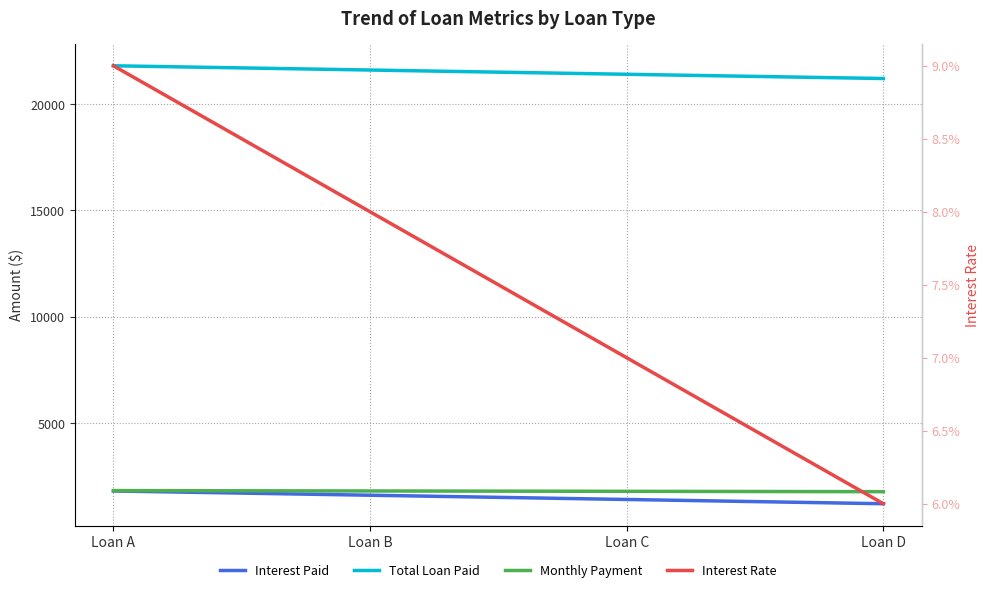

What are all the series names shown in the legend?

Interest Paid, Total Loan Paid, Monthly Payment, Interest Rate